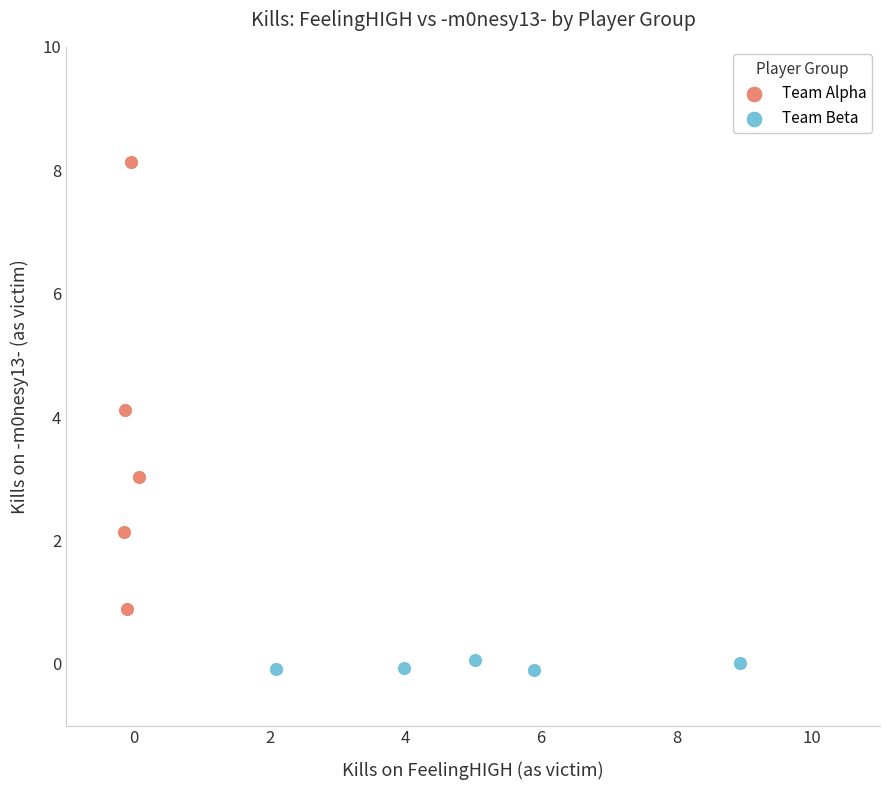

Which series reaches the maximum Y coordinate?

Team Alpha